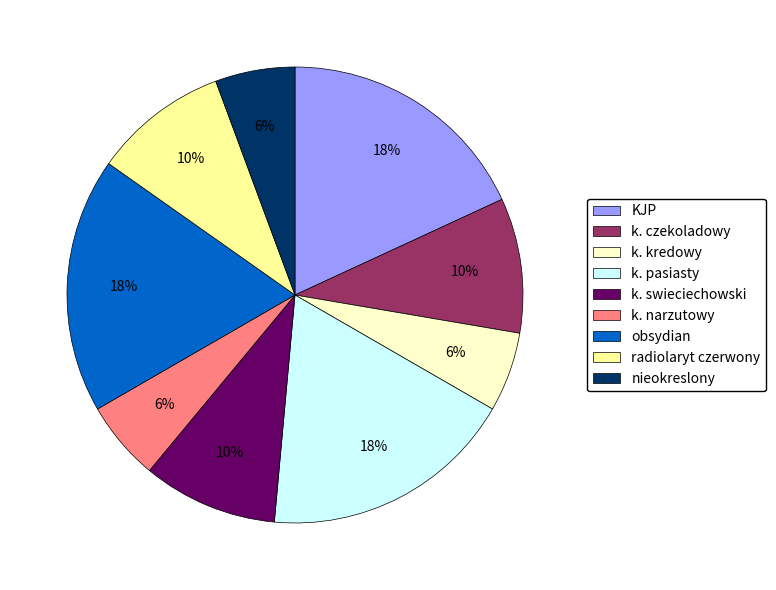

The KJP slice represents 27% of the pie. True or false?

False